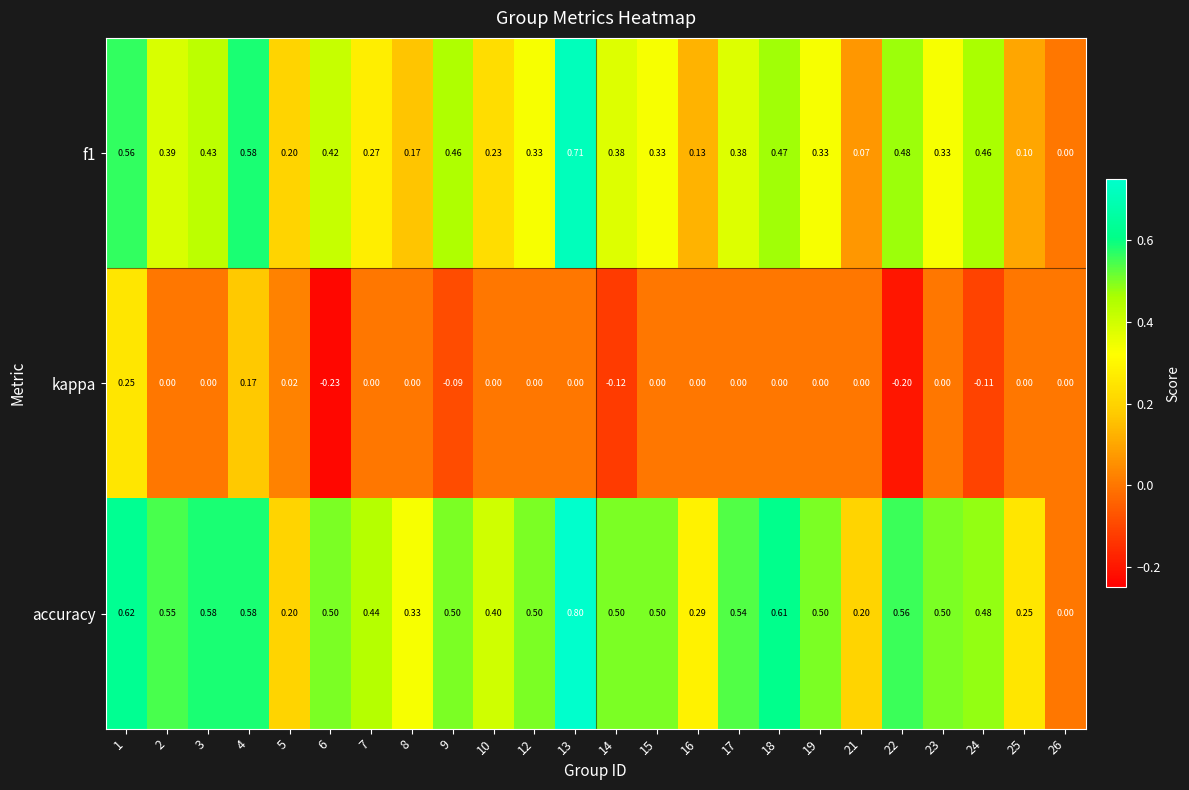

List the series in order of their peak value, highest first.

accuracy, f1, kappa